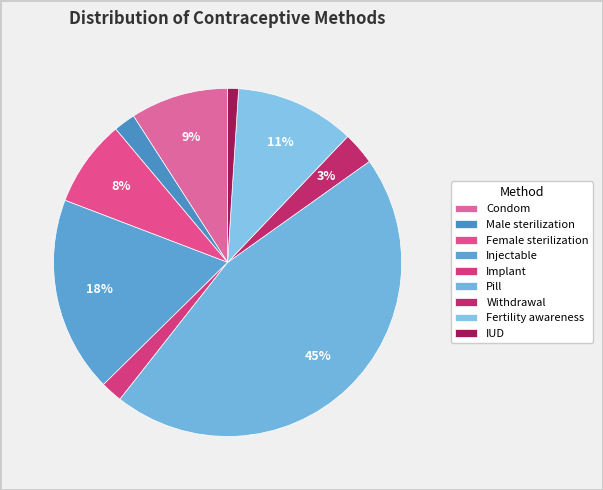

Rank the categories by value from highest to lowest.

Pill, Injectable, Fertility awareness, Condom, Female sterilization, Withdrawal, Male sterilization, Implant, IUD